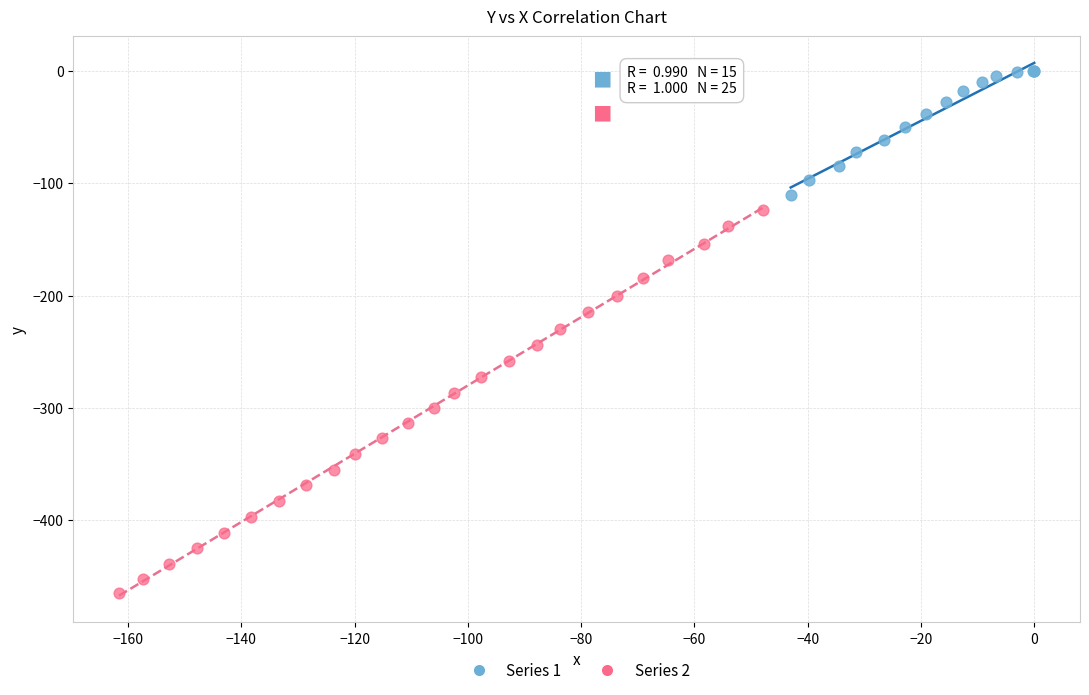

What are all the series names shown in the legend?

Series 1, Series 2